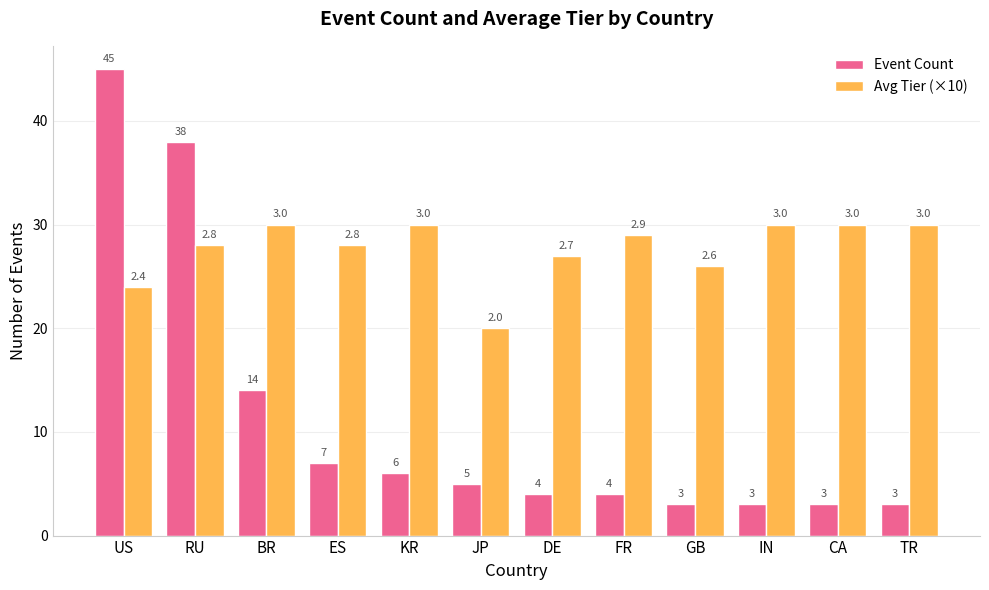

What are all the series names shown in the legend?

Event Count, Avg Tier (×10)